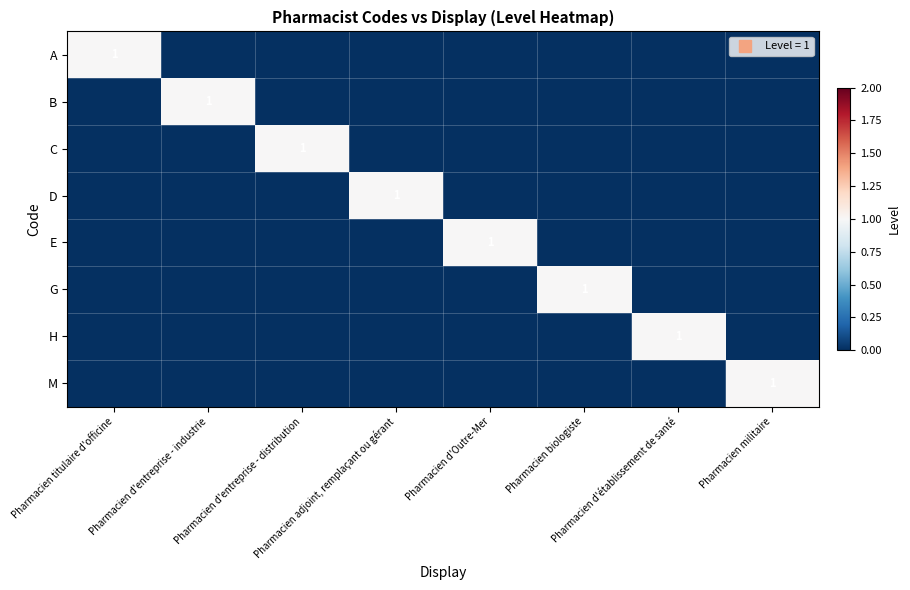

The value of H at Pharmacien titulaire d'officine is 0. True or false?

True